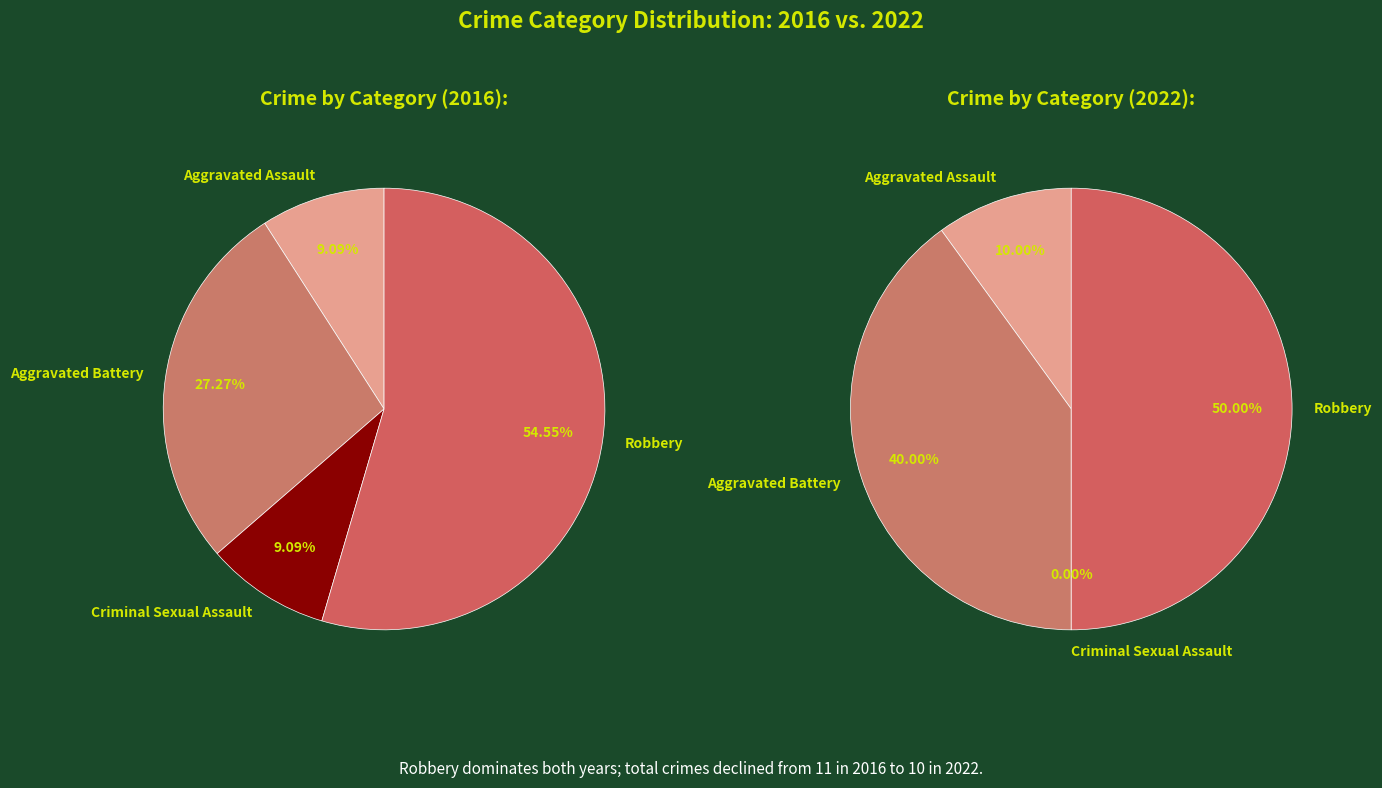

To the nearest percent, what portion does Aggravated Battery represent?

40%